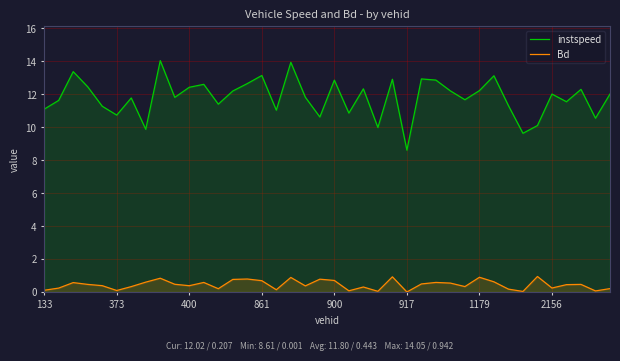

What is the average value of the Bd series?

0.4